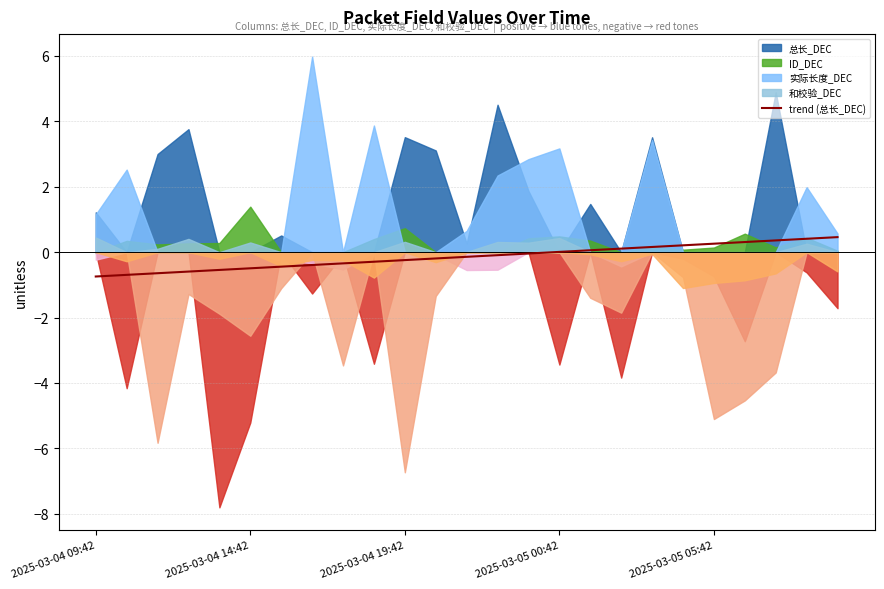

What is the difference between the maximum and minimum values?

1.2